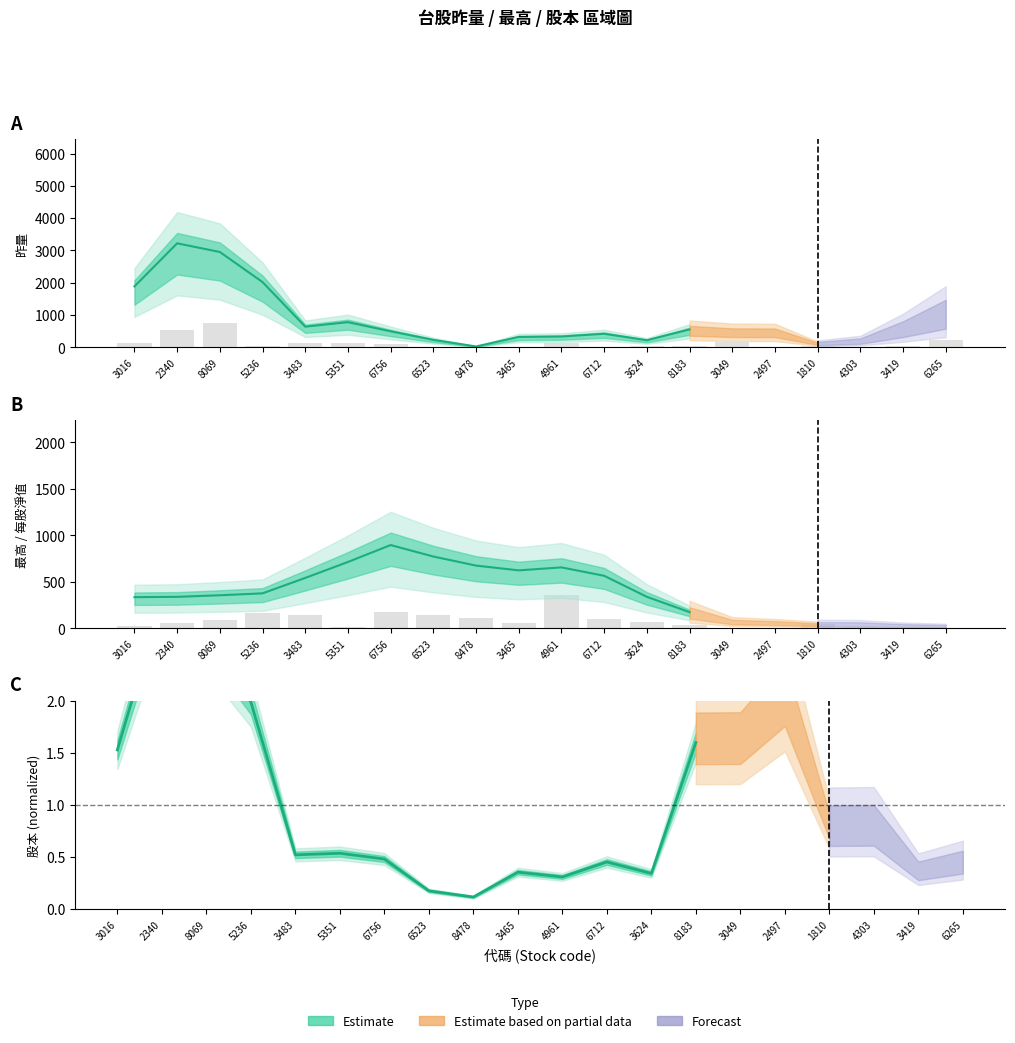

Reading right to left, what are all the values shown in this chart?

昨量: 6265=214.3	3419=44.6	4303=1.1	1810=43.7	2497=9.2	3049=166.3	8183=45.3	3624=38.0	6712=15.8	4961=135.4	3465=0.0	8478=9.6	6523=2.8	6756=91.6	5351=128.9	3483=130.6	5236=28.7	8069=750.0	2340=550.0	3016=149.6
每股淨值: 6265=3.9	3419=5.3	4303=13.8	1810=43.5	2497=0.0	3049=7.9	8183=40.4	3624=71.5	6712=99.4	4961=360.0	3465=54.4	8478=111.6	6523=142.3	6756=176.3	5351=14.8	3483=147.1	5236=161.2	8069=92.8	2340=55.8	3016=24.8